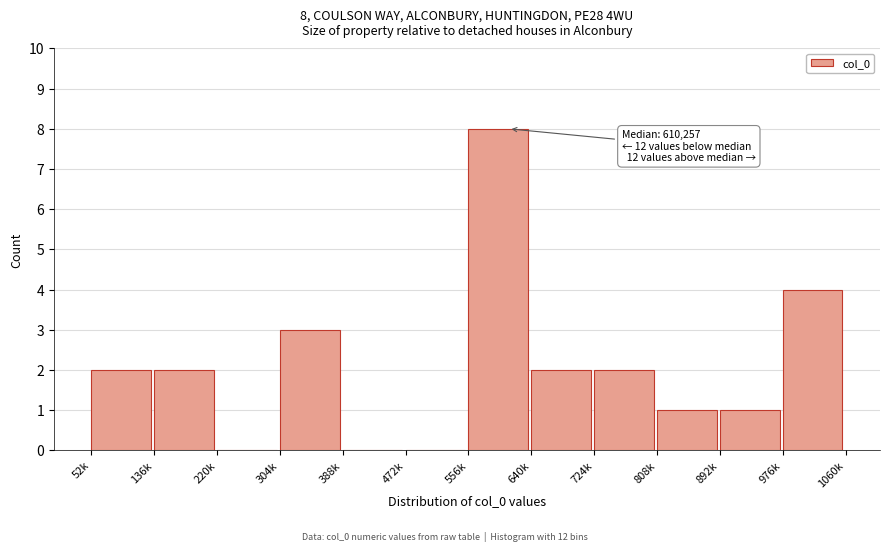

Reading left to right, extract all data points from this chart.

52k=2	136k=2	220k=0	304k=3	388k=0	472k=0	556k=8	640k=2	724k=2	808k=1	892k=1	976k=4